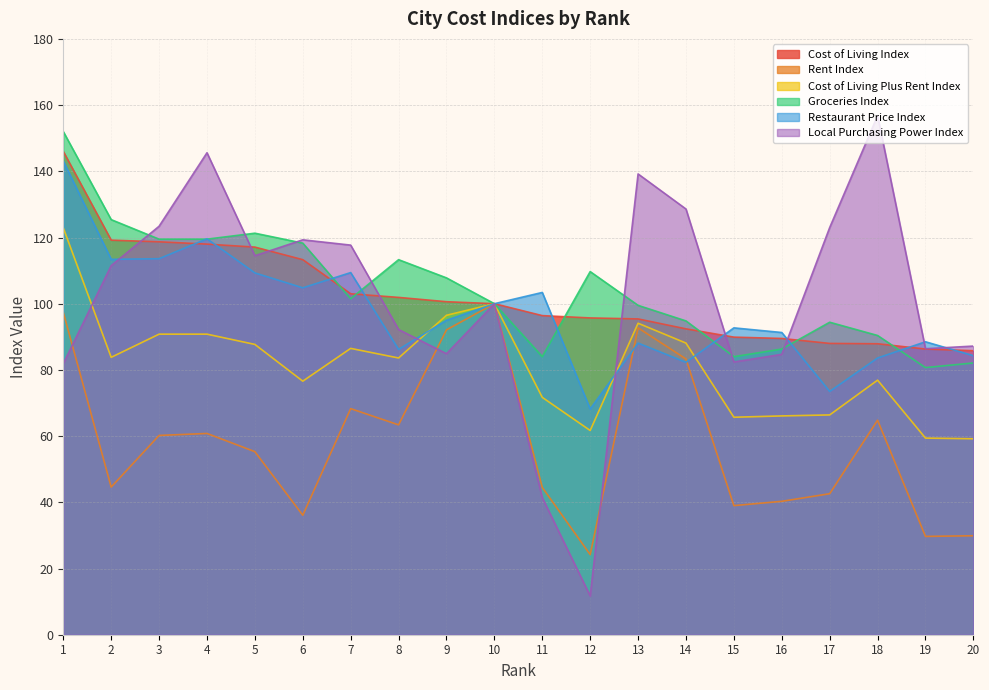

What is the value of the Rent Index point at the 18th from the left?

64.8